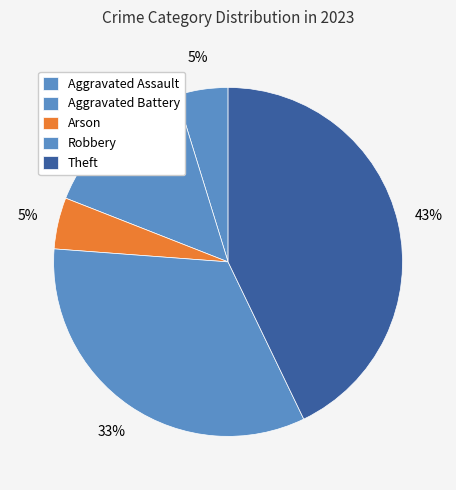

Count the number of slices in the pie.

5